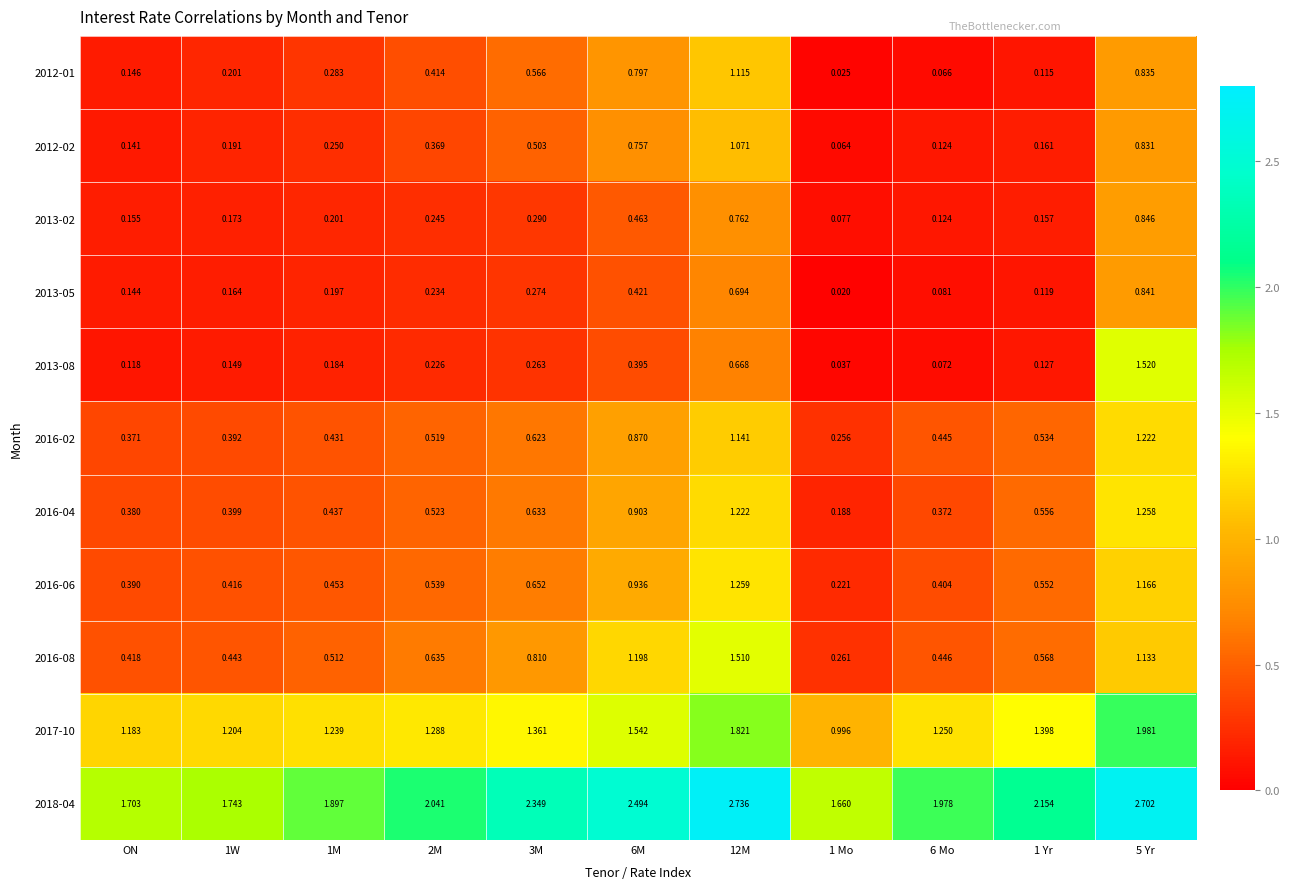

Is the value of 2013-05 at 1 Mo greater than the value of 2013-02 at 1W?

No